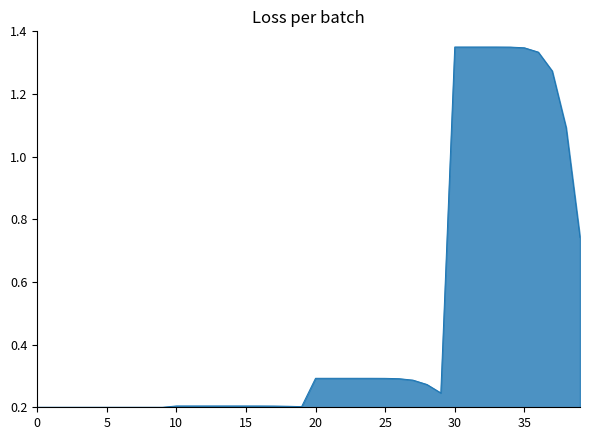

How many points are higher than both their immediate neighbors (excluding endpoints)?

3